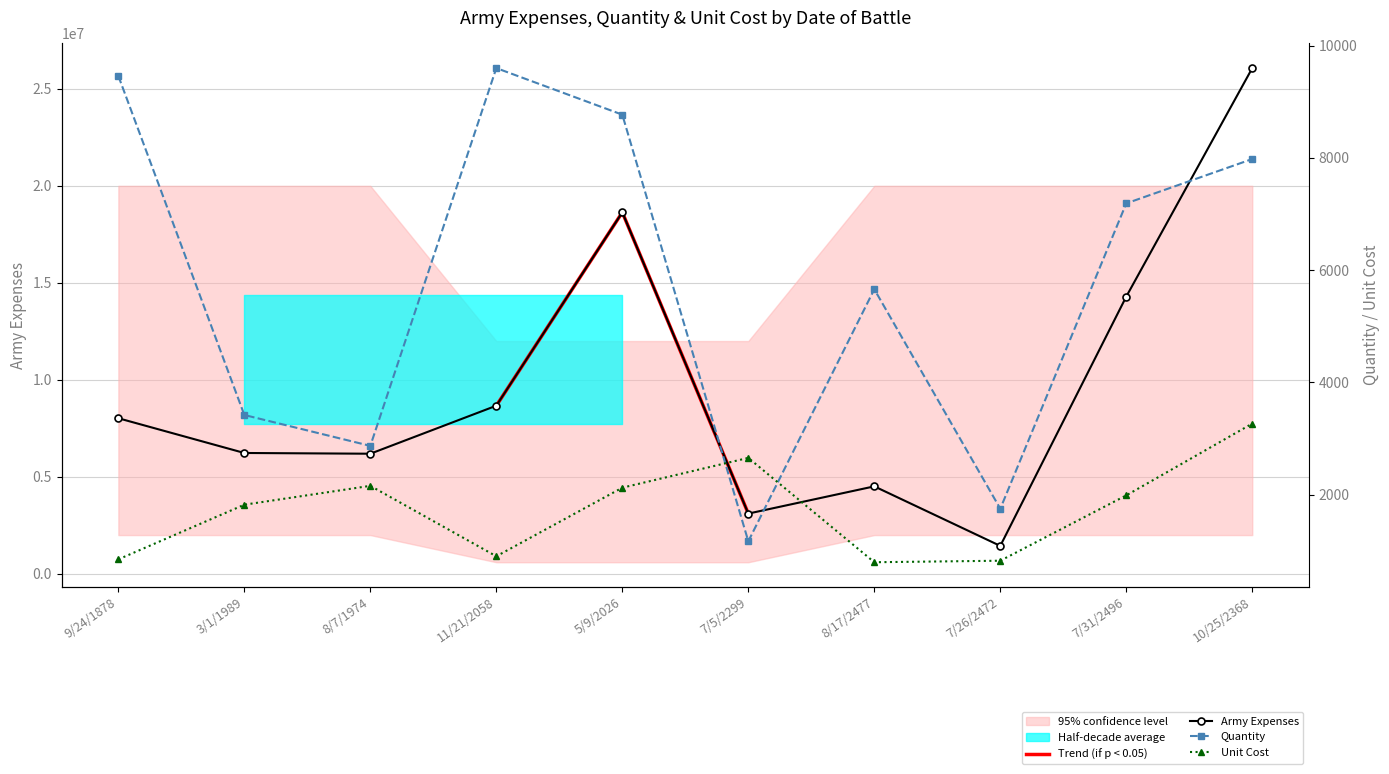

What are all the series names shown in the legend?

Army Expenses, Quantity, Unit Cost